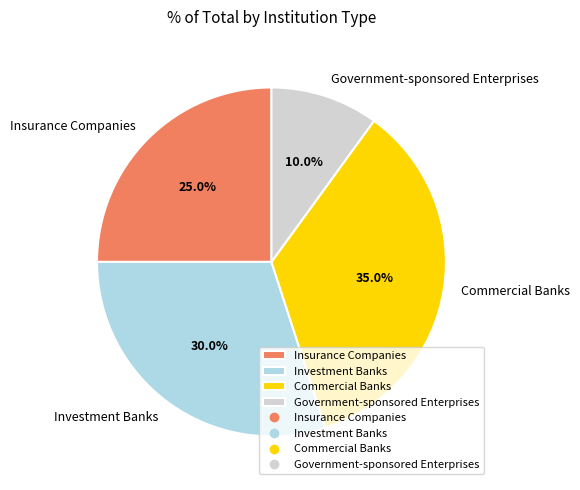

How many slices are in this pie chart?

4